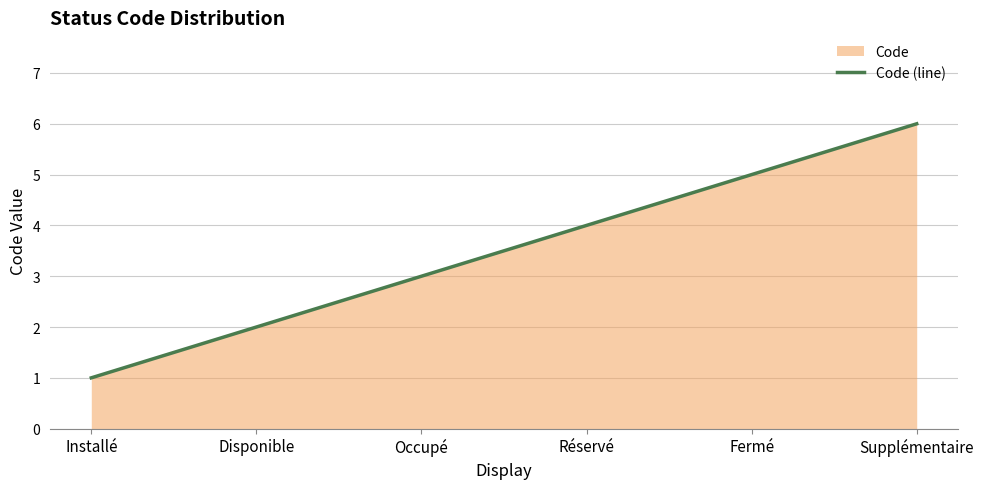

Reading left to right, what are all the values shown in this chart?

1	2	3	4	5	6